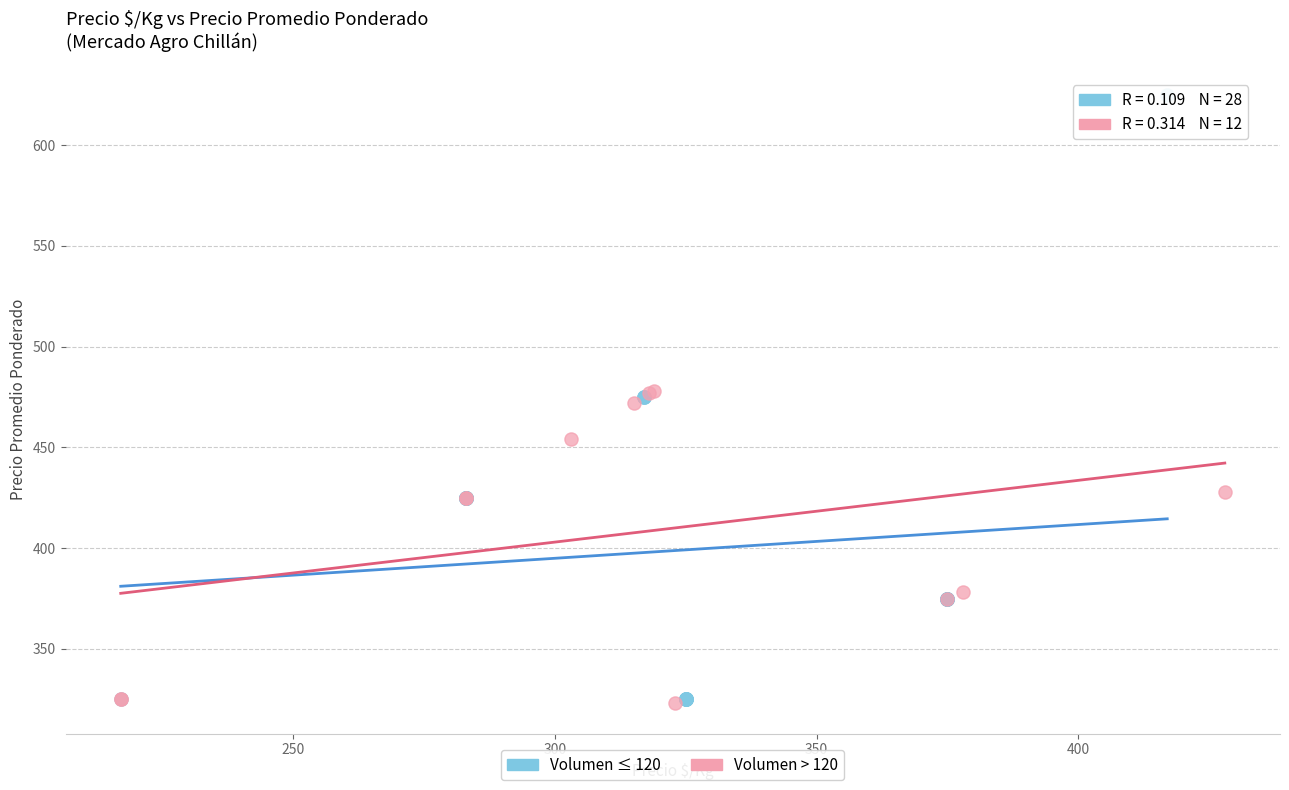

Which series contains the highest Y value?

Volumen ≤ 120